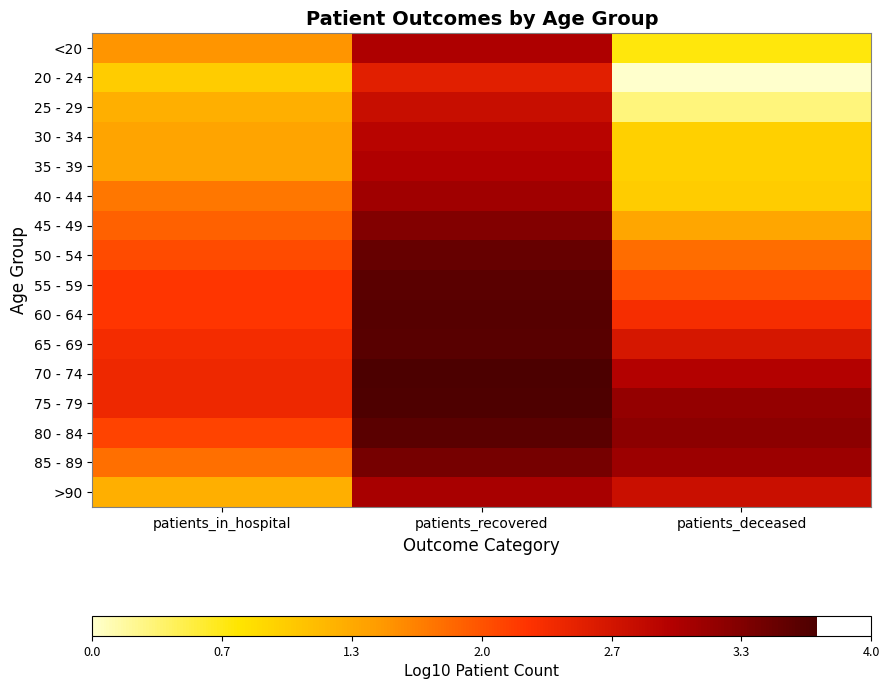

Reading right to left, extract all data points from this chart.

<20: patients_deceased=0.7	patients_recovered=3.0	patients_in_hospital=1.5
20 - 24: patients_deceased=0.0	patients_recovered=2.5	patients_in_hospital=1.0
25 - 29: patients_deceased=0.3	patients_recovered=2.8	patients_in_hospital=1.3
30 - 34: patients_deceased=1.0	patients_recovered=2.9	patients_in_hospital=1.4
35 - 39: patients_deceased=1.0	patients_recovered=3.0	patients_in_hospital=1.4
40 - 44: patients_deceased=1.0	patients_recovered=3.1	patients_in_hospital=1.7
45 - 49: patients_deceased=1.4	patients_recovered=3.3	patients_in_hospital=1.9
50 - 54: patients_deceased=1.8	patients_recovered=3.5	patients_in_hospital=2.1
55 - 59: patients_deceased=2.0	patients_recovered=3.6	patients_in_hospital=2.2
60 - 64: patients_deceased=2.3	patients_recovered=3.6	patients_in_hospital=2.2
65 - 69: patients_deceased=2.6	patients_recovered=3.6	patients_in_hospital=2.3
70 - 74: patients_deceased=3.0	patients_recovered=3.7	patients_in_hospital=2.4
75 - 79: patients_deceased=3.2	patients_recovered=3.7	patients_in_hospital=2.4
80 - 84: patients_deceased=3.3	patients_recovered=3.6	patients_in_hospital=2.1
85 - 89: patients_deceased=3.1	patients_recovered=3.4	patients_in_hospital=1.8
>90: patients_deceased=2.8	patients_recovered=3.0	patients_in_hospital=1.3